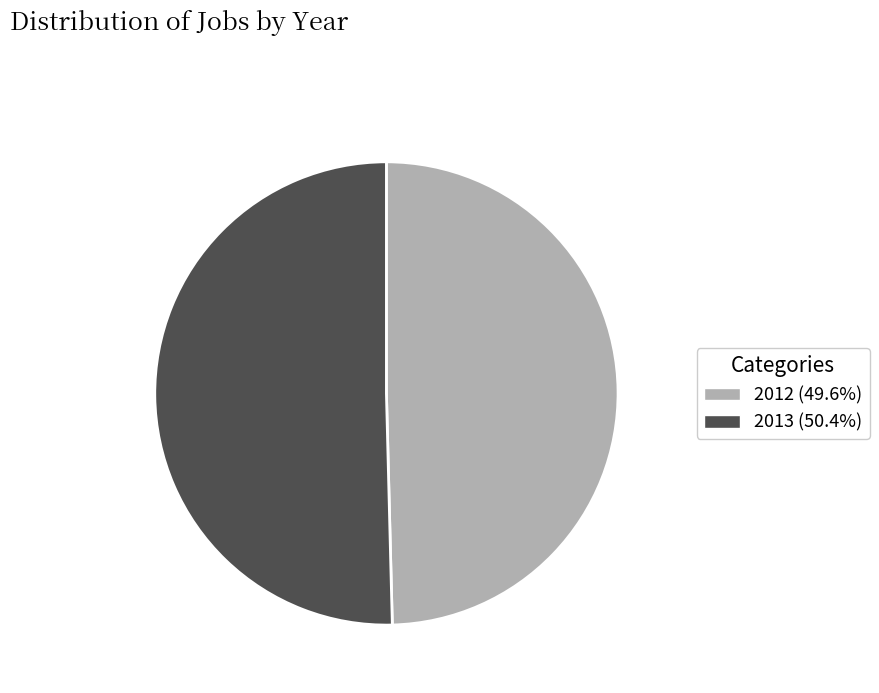

What is the ratio of the value at 2013 to the value at 2012?

1.0